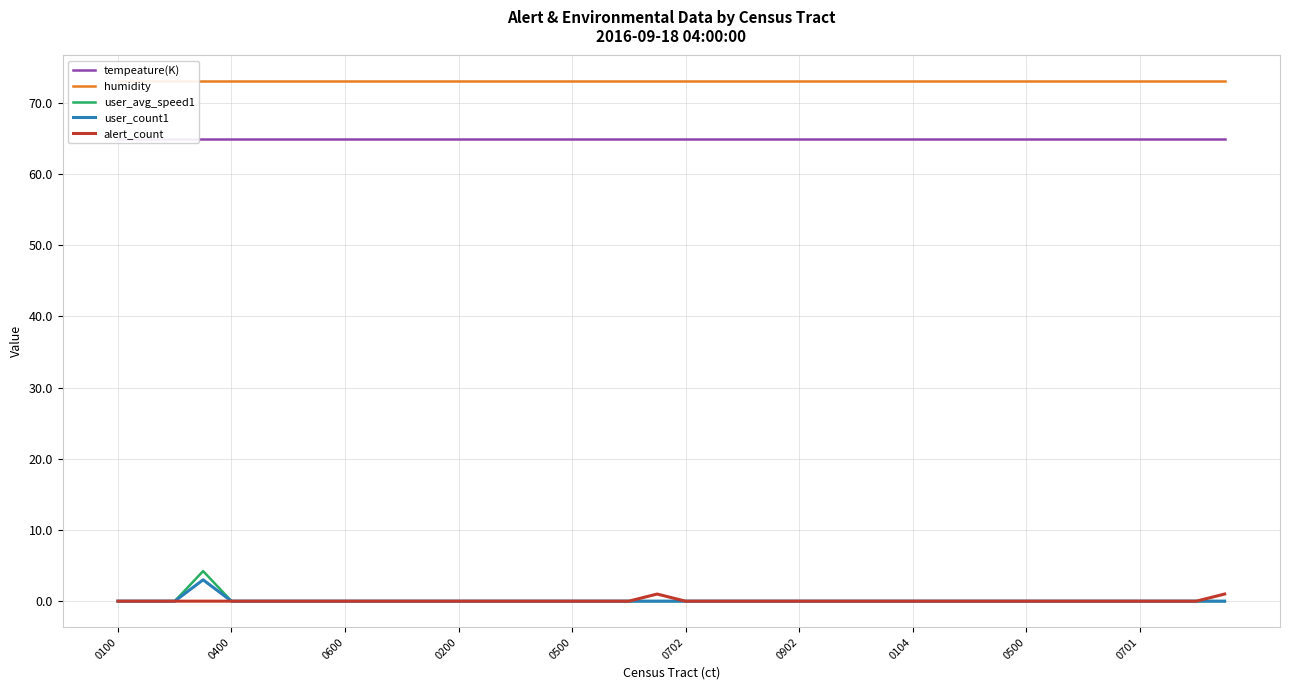

What is the sum of all humidity values?

2920.0